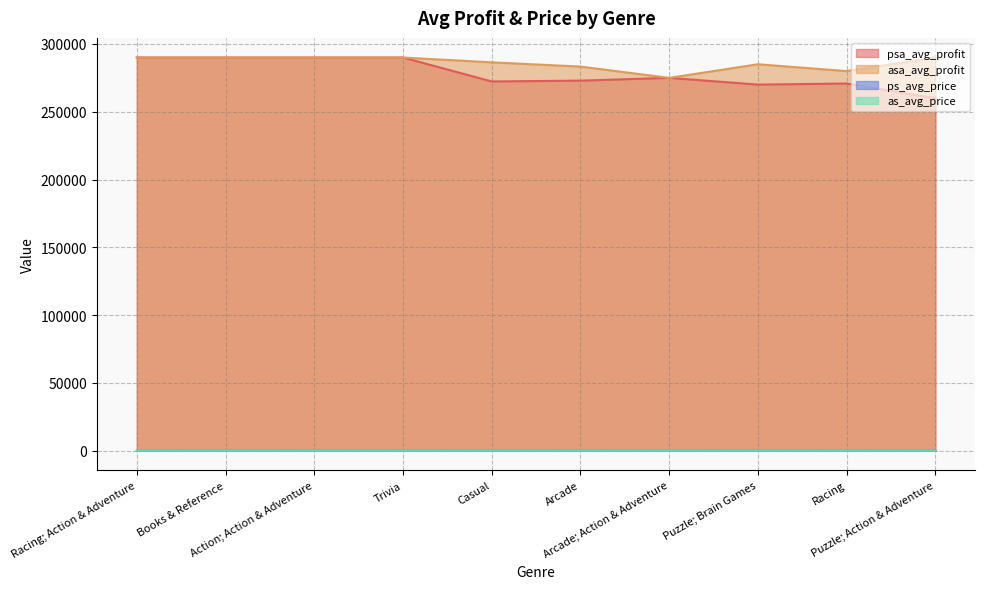

At Racing, list the series in order from largest to smallest.

asa_avg_profit, psa_avg_profit, as_avg_price, ps_avg_price